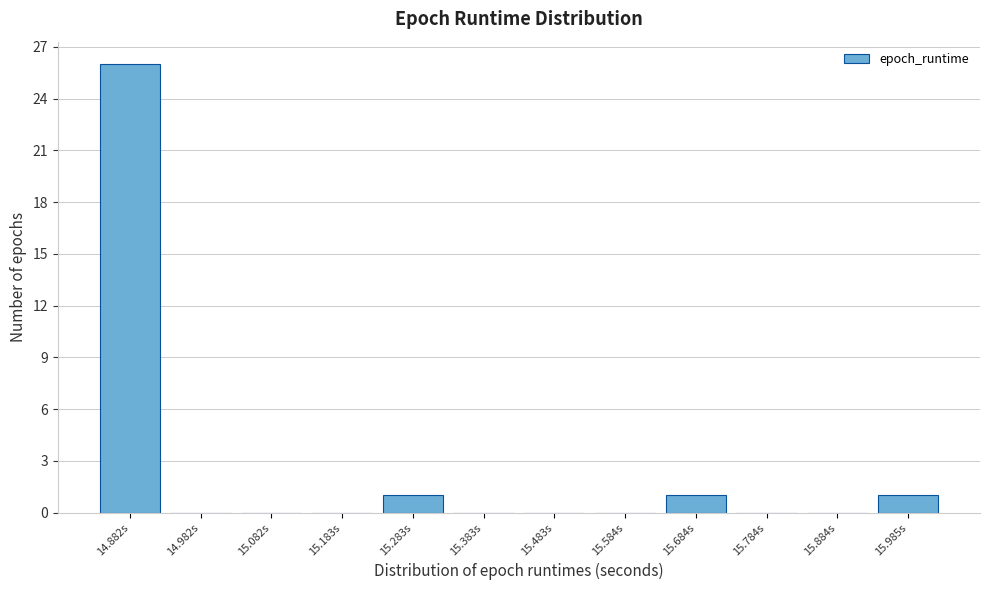

Reading left to right, transcribe this chart: for each bar, give the range it covers on the x-axis and its height. Neither the bar edges nor the heights are printed on the chart, so give them approximately, as read against the axes.

14.84 to 14.94: 26
14.94 to 15.04: 0
15.04 to 15.14: 0
15.14 to 15.24: 0
15.24 to 15.34: 1
15.34 to 15.44: 0
15.44 to 15.54: 0
15.54 to 15.64: 0
15.64 to 15.74: 1
15.74 to 15.84: 0
15.84 to 15.94: 0
15.94 to 16.04: 1